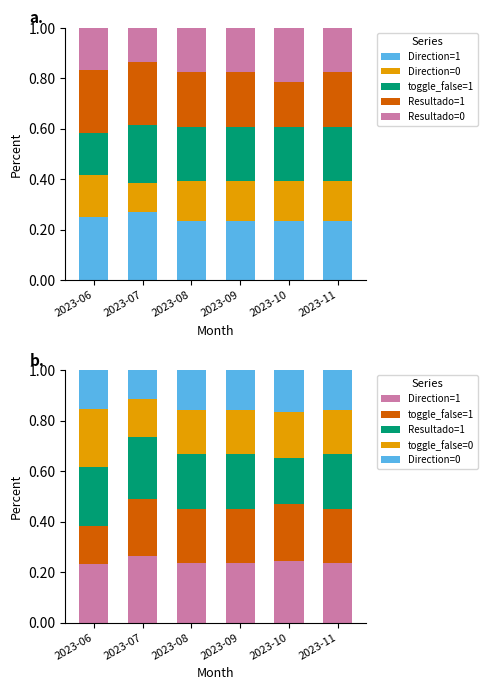

What is the approximate value of toggle_false=0 at 2023-07?

0.2